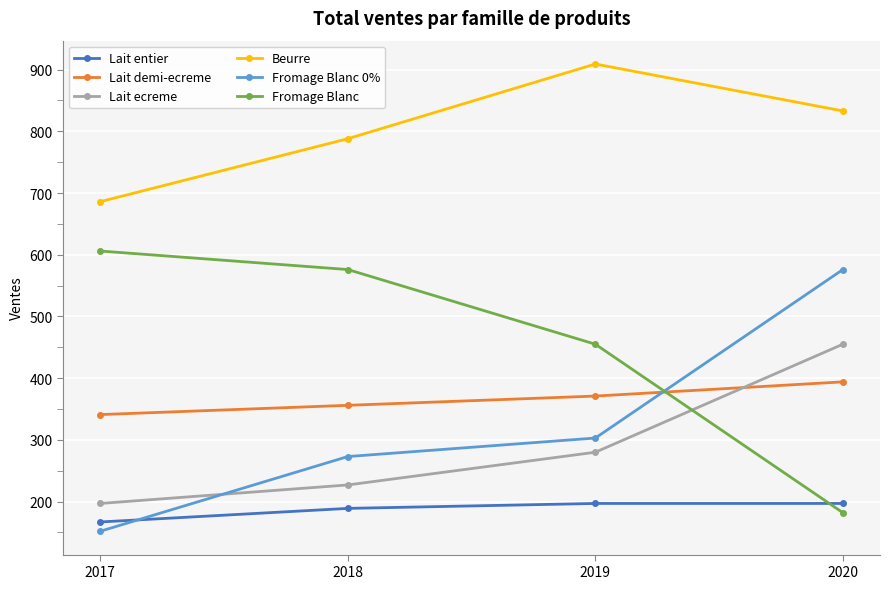

What is the difference between the Beurre values at 2018 and 2017?

102